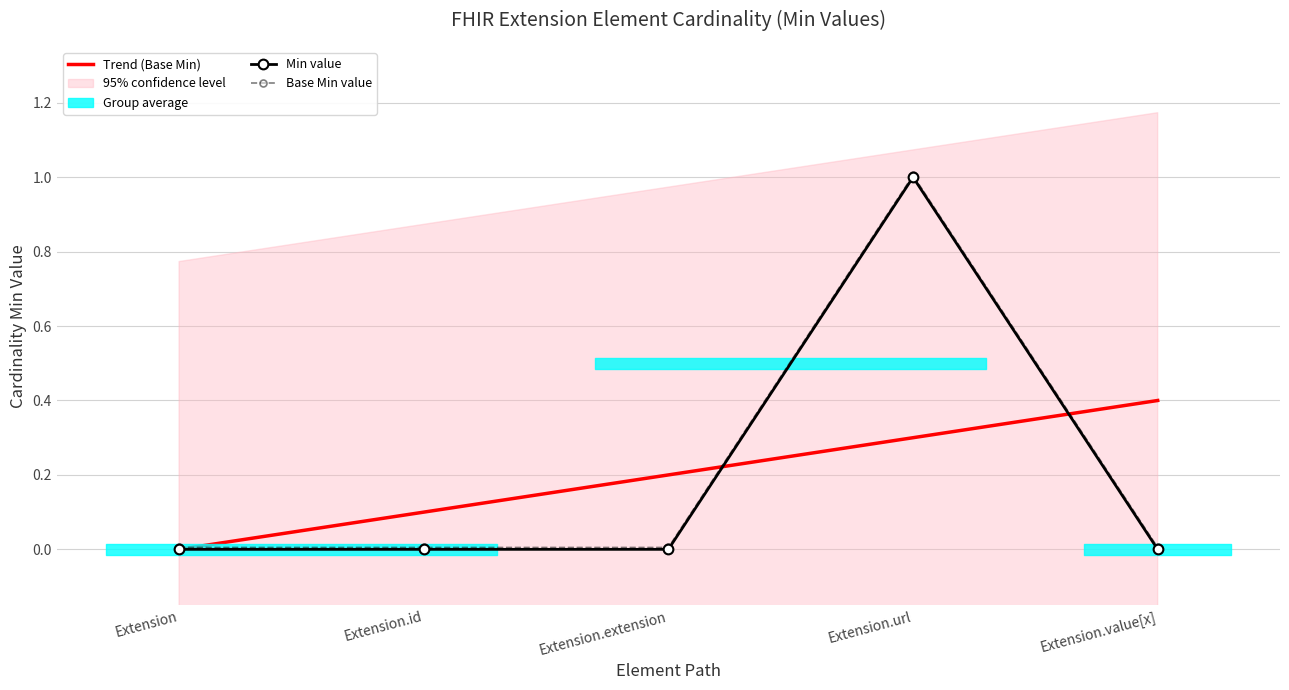

Count the number of categories in the chart.

5